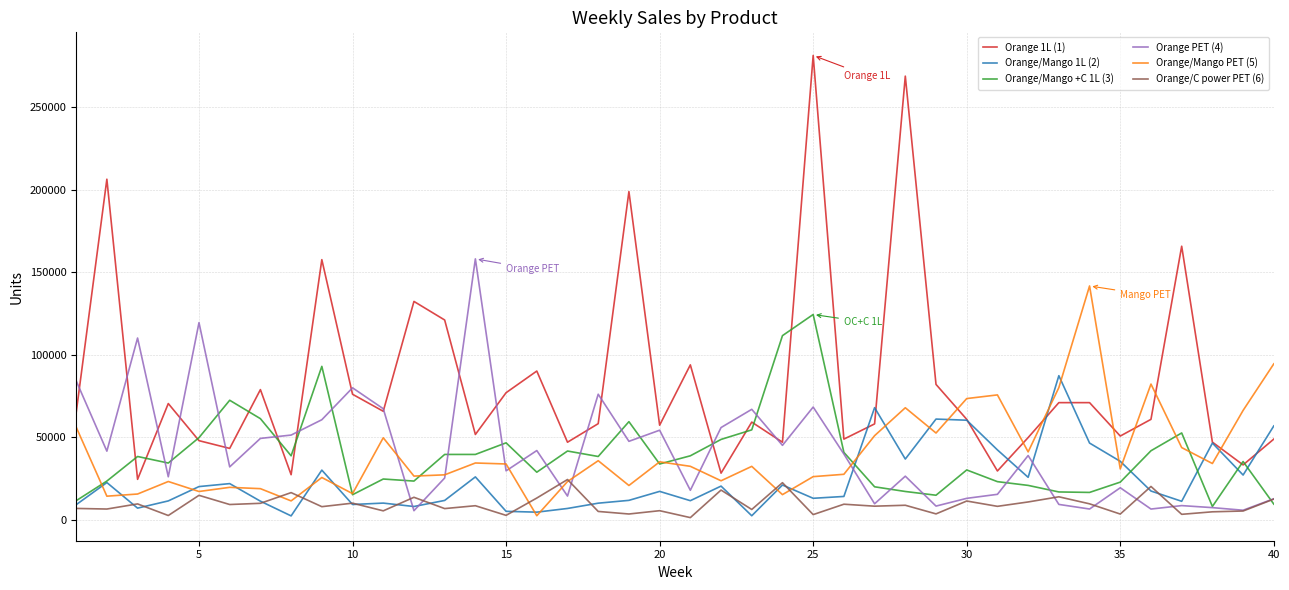

After their last crossing, which series has the higher values: Orange/Mango 1L (2) or Orange PET (4)?

Orange/Mango 1L (2)